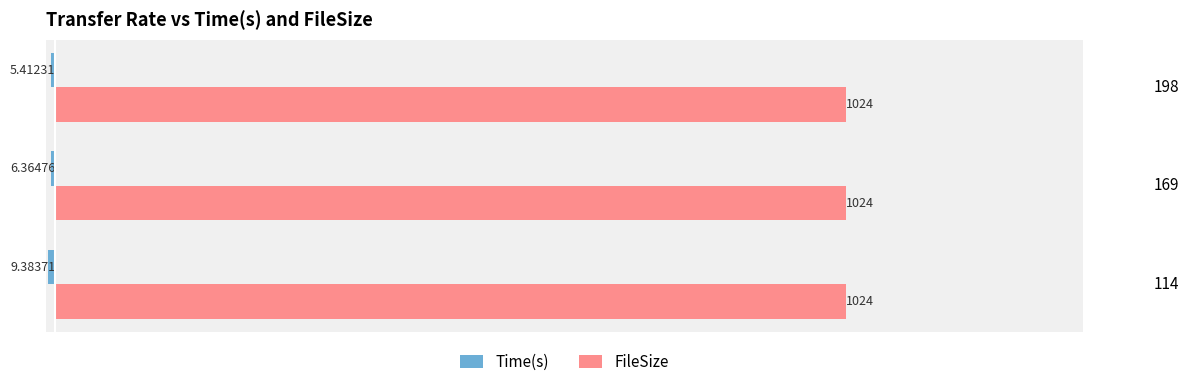

Which series has the largest total across all categories?

FileSize